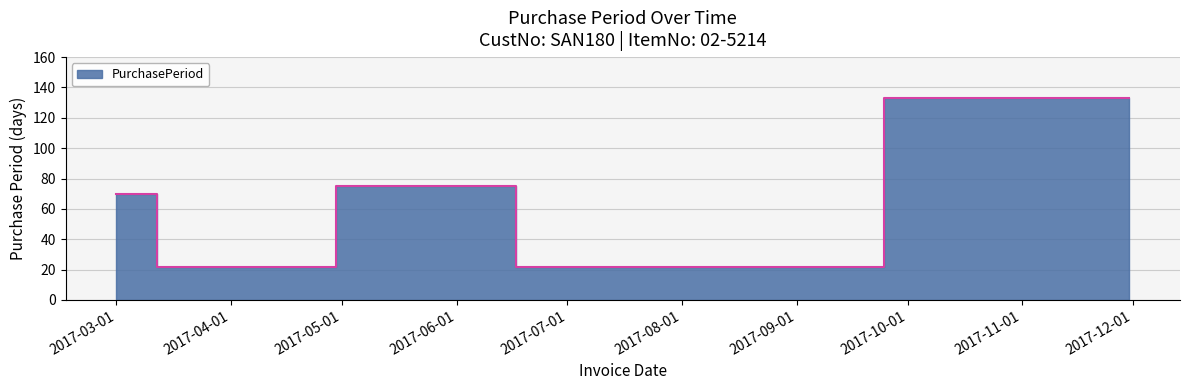

What is the average value?

57